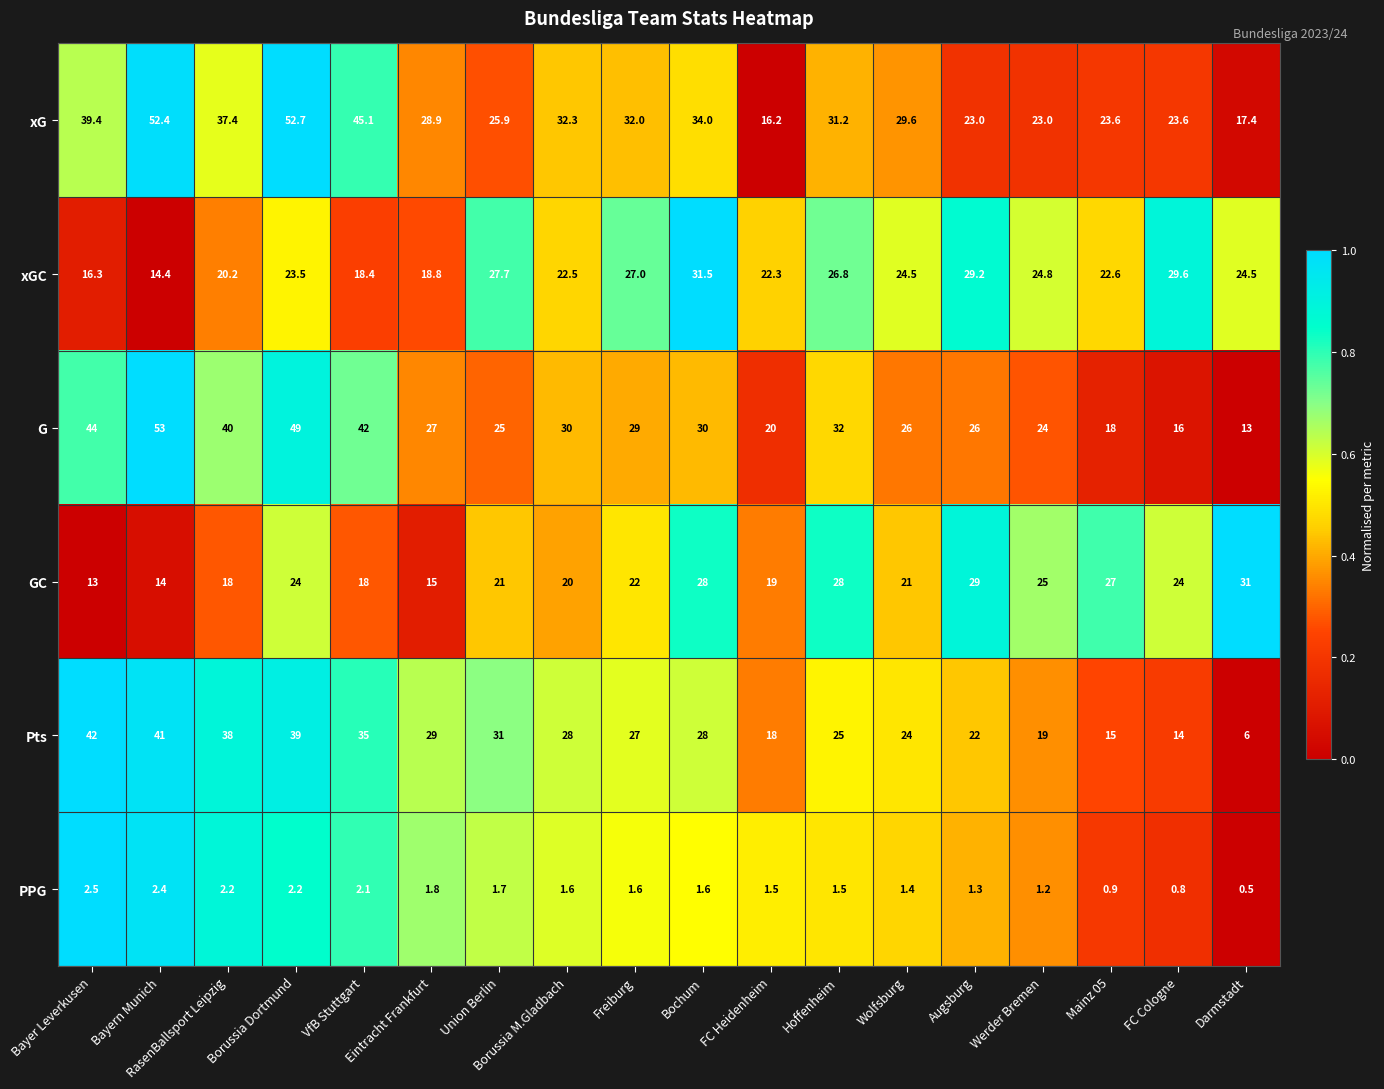

What is the sum of all xGC values?

424.6